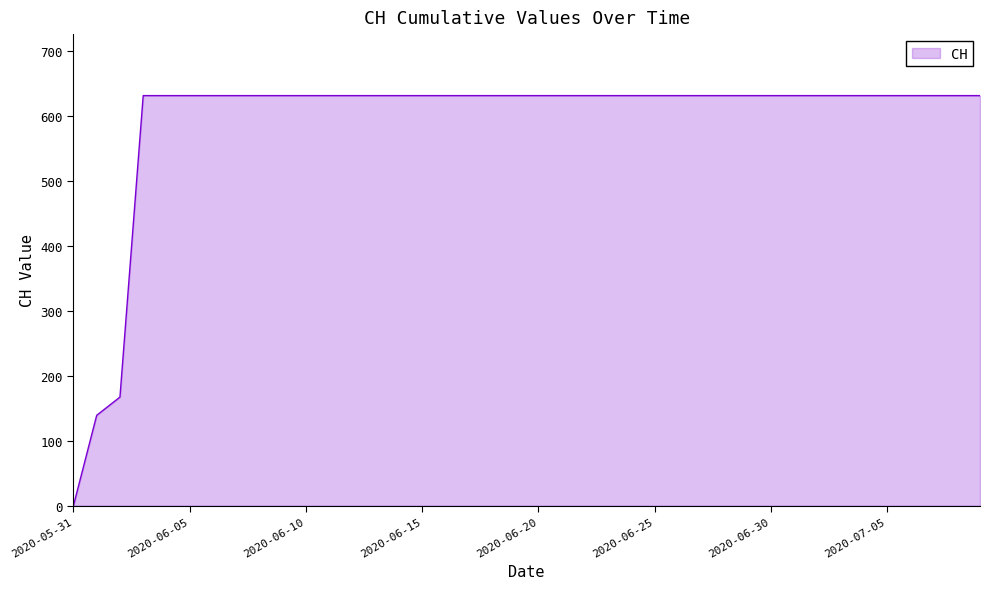

Does the chart display data point markers on the line(s)?

No